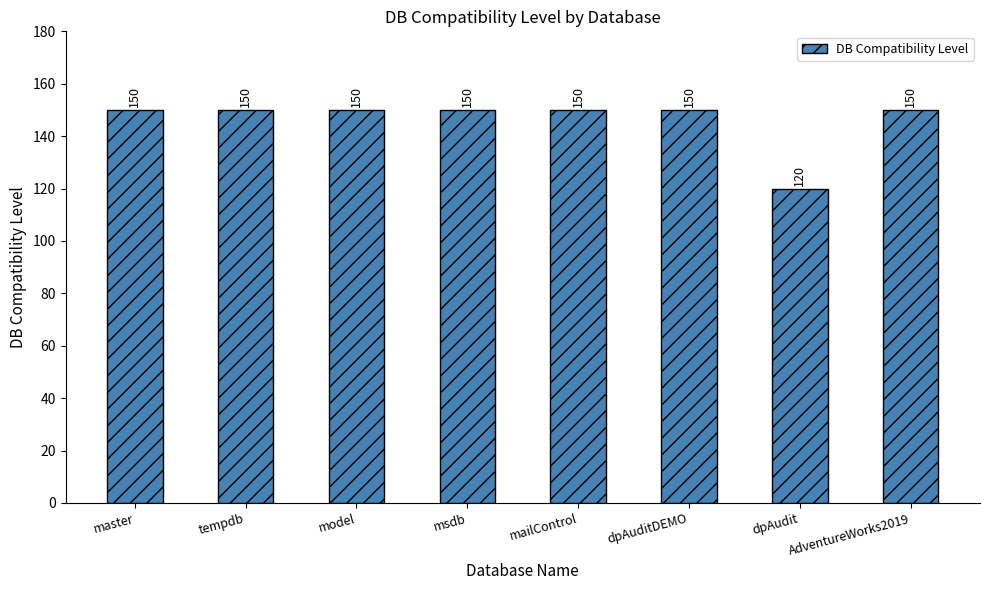

What is the label of the 3rd bar from the right?

dpAuditDEMO